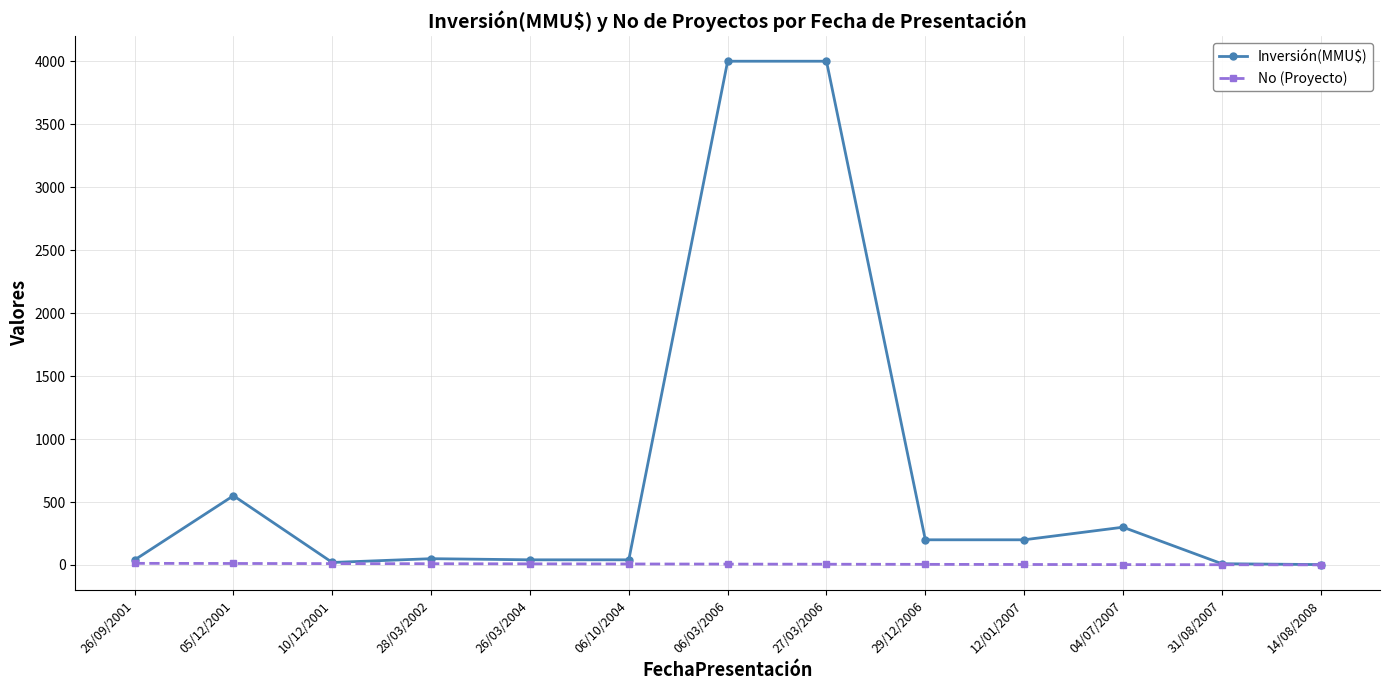

What is the greatest value displayed?

4000.0